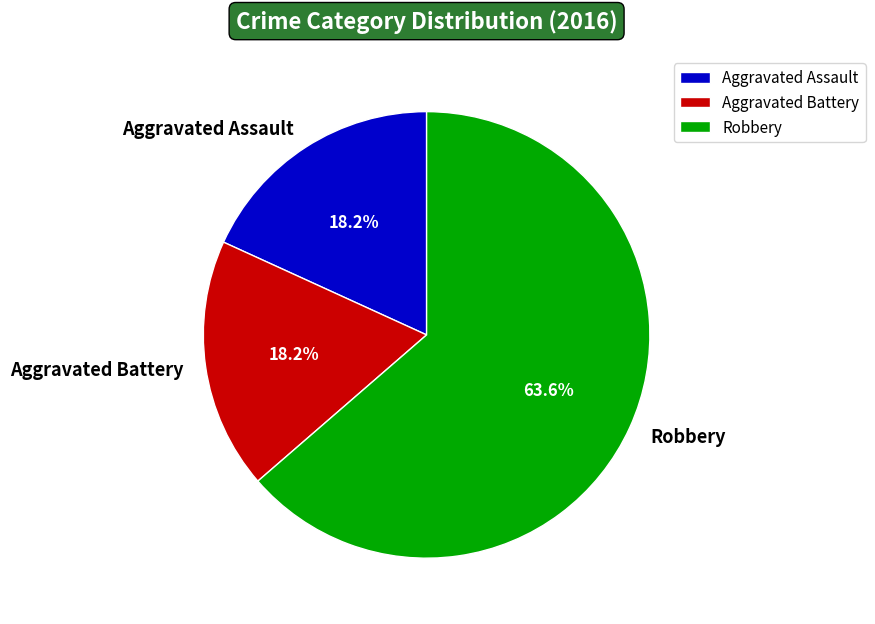

Do Aggravated Battery and Robbery together represent more than half of the pie?

Yes